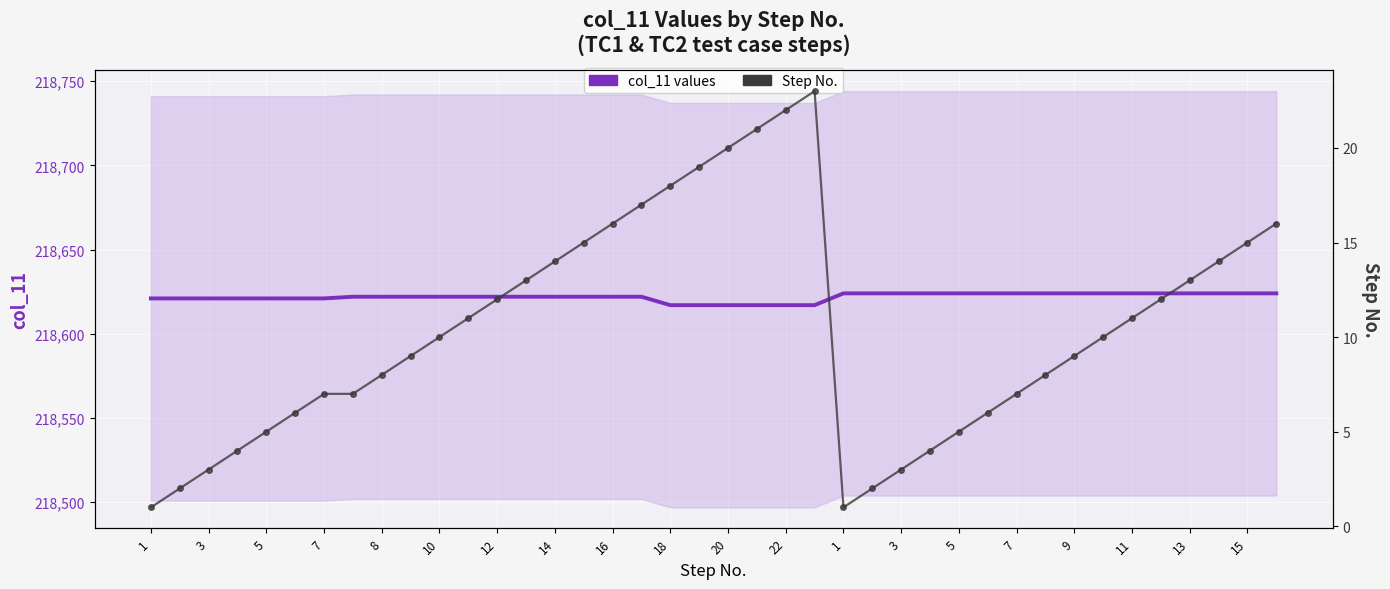

What is the highest value of the Step No. series?

23